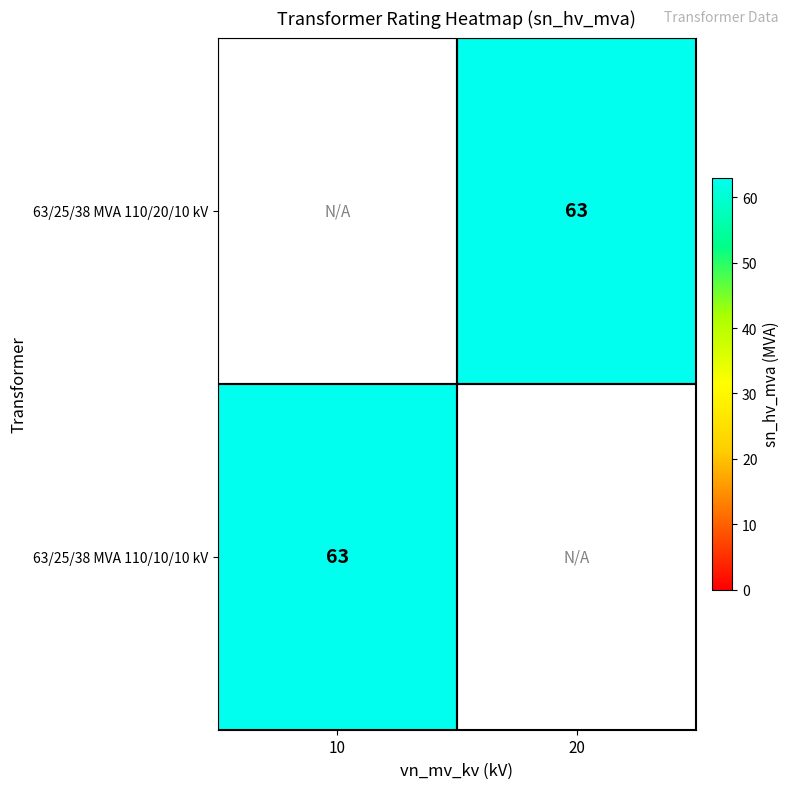

True or false: 63/25/38 MVA 110/20/10 kV has a value of 24 at 20.

False